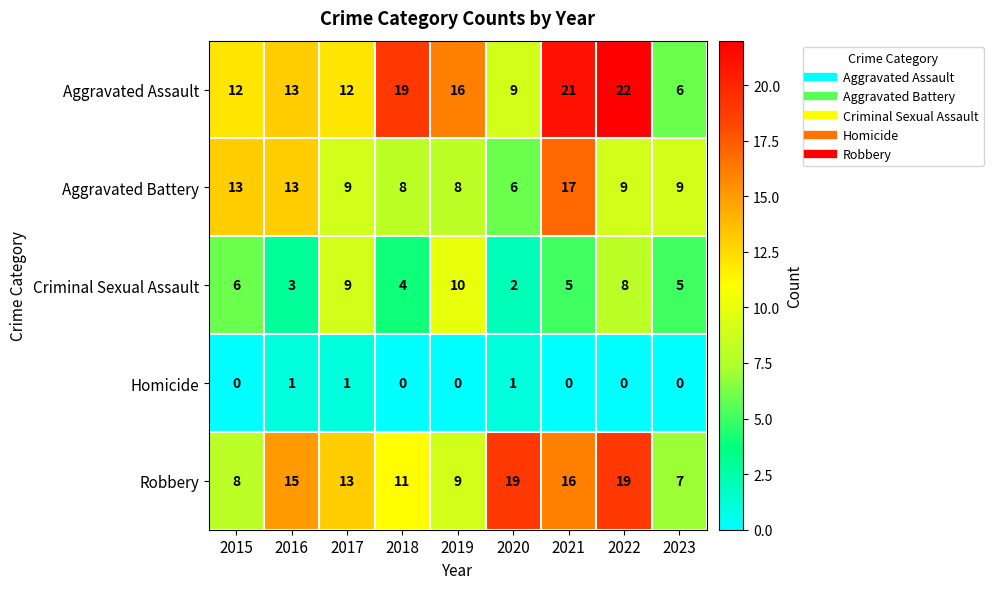

Which series changed the most between 2018 and 2022?

Robbery